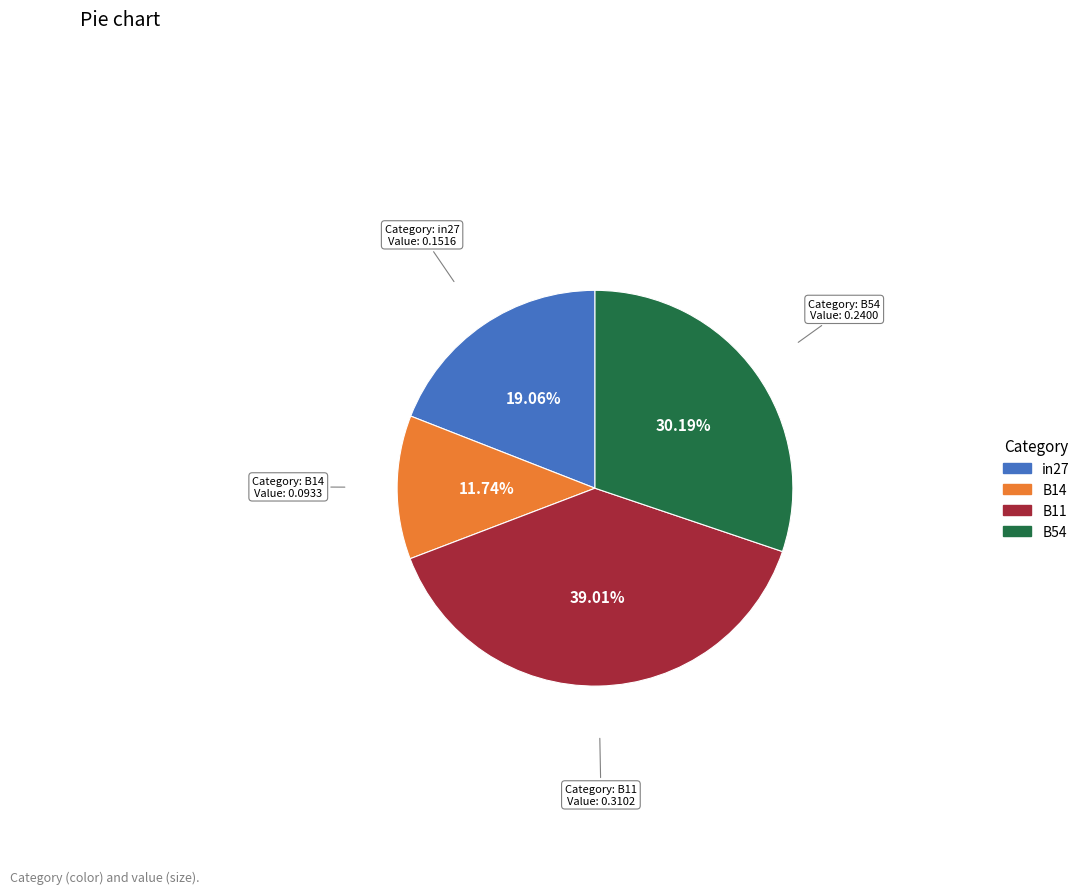

To the nearest percent, what is the average slice percentage?

25%